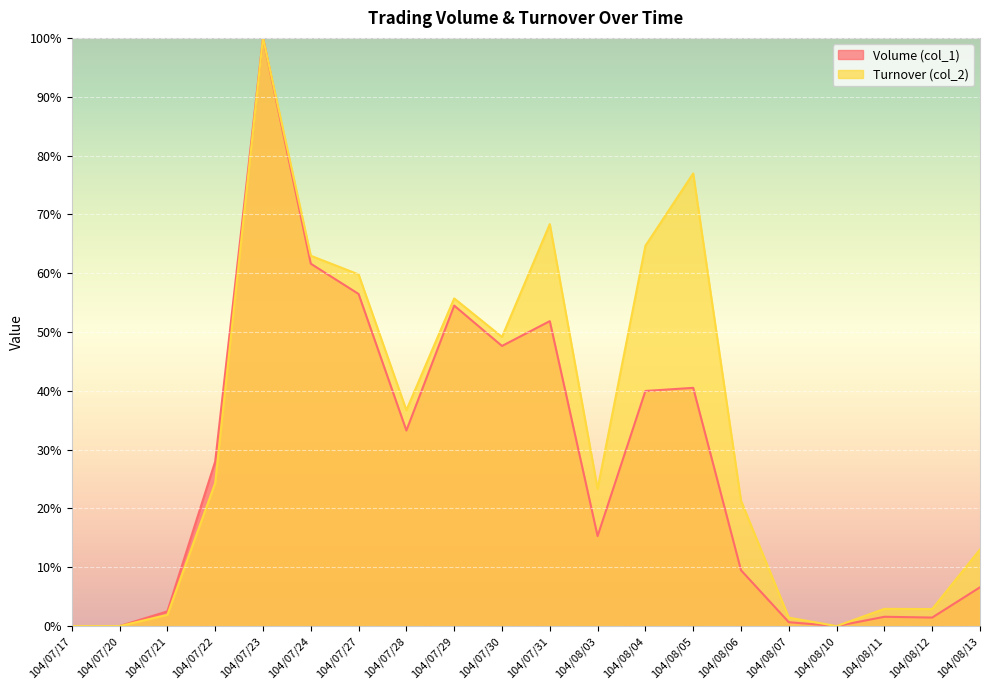

Which has a higher value, 104/08/13 or 104/07/28?

104/07/28